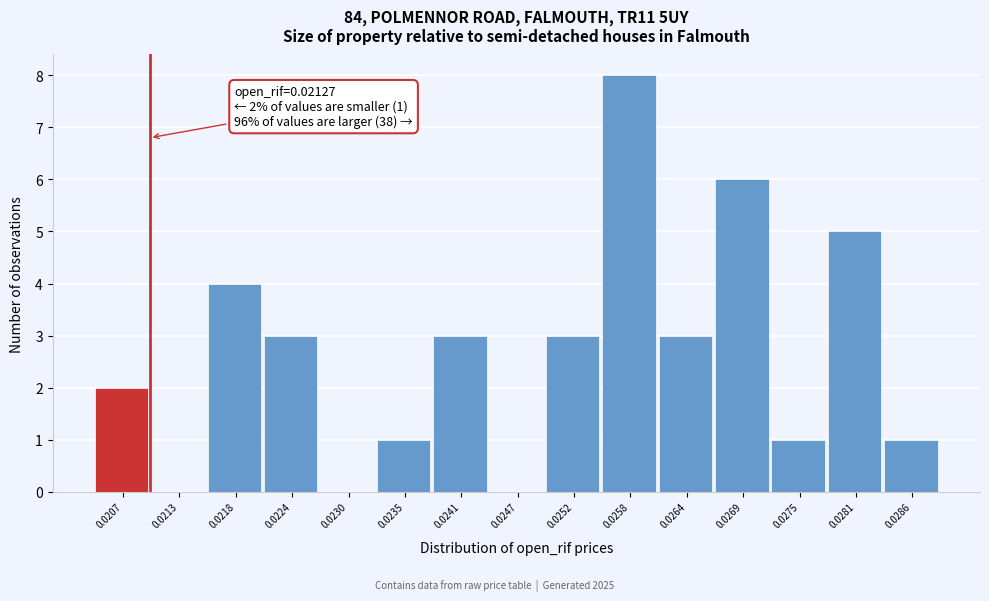

Reading right to left, list all the values displayed in this chart.

0.0286=1	0.0281=5	0.0275=1	0.0269=6	0.0264=3	0.0258=8	0.0252=3	0.0247=0	0.0241=3	0.0235=1	0.0230=0	0.0224=3	0.0218=4	0.0213=0	0.0207=2